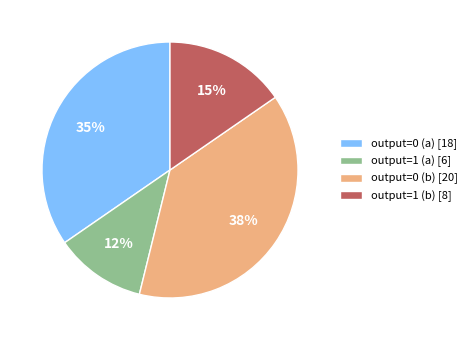

Which slice is the smallest?

output=1 (a)